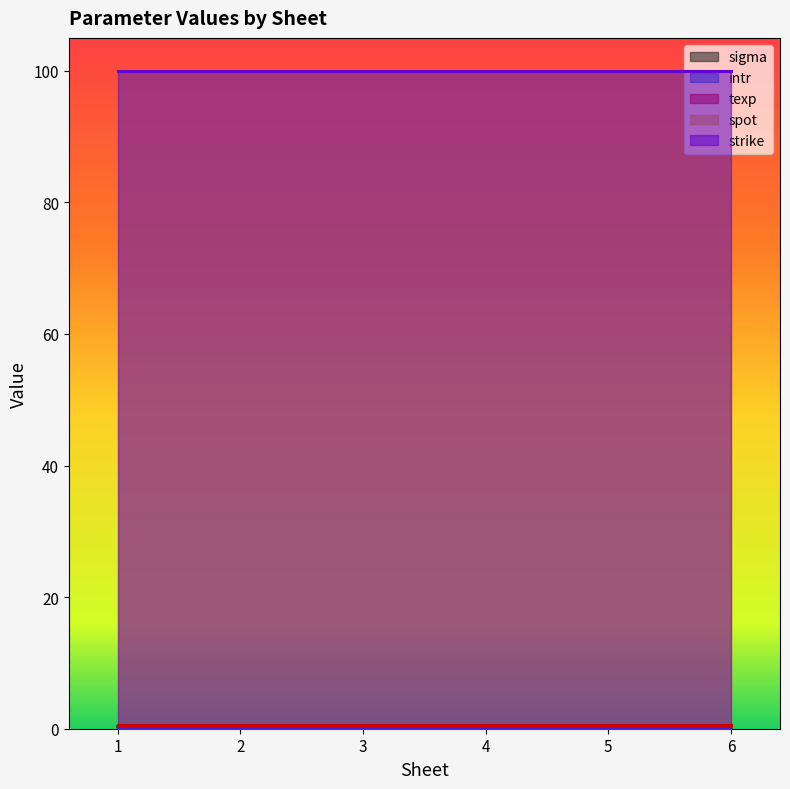

What is the sum of the texp values at 2 and 1?

1.0